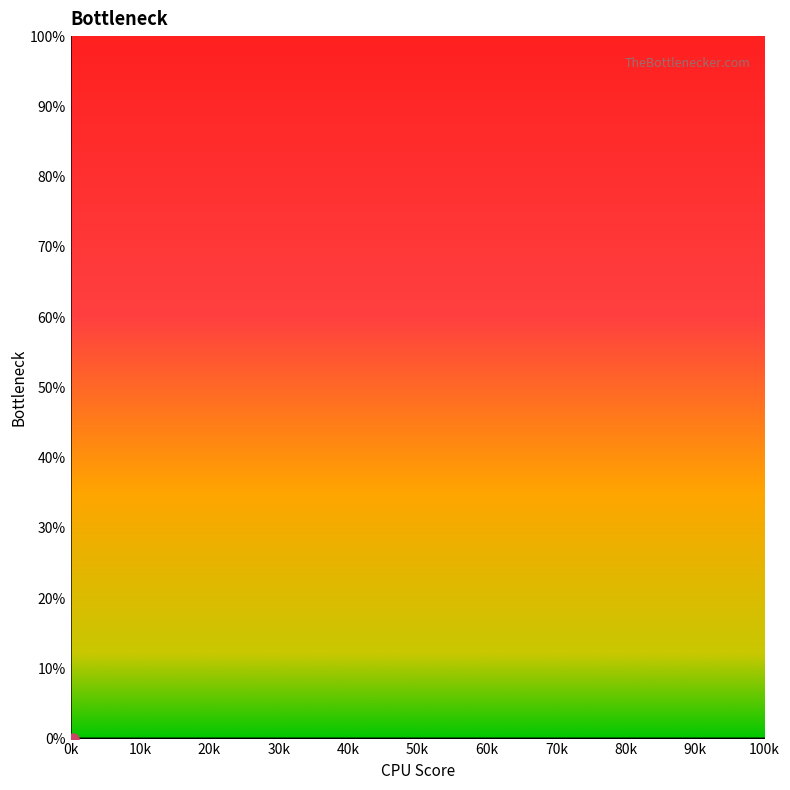

What is the maximum value shown in the chart?

100.0